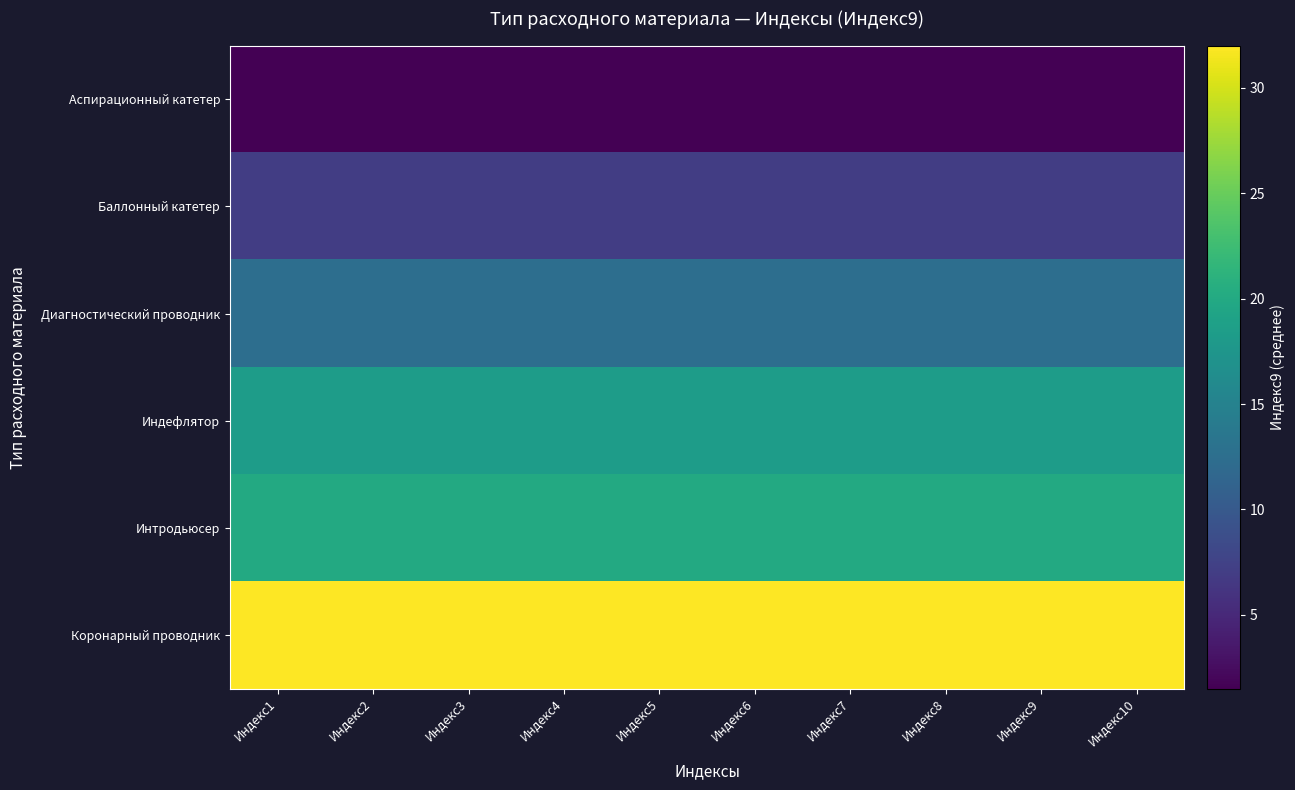

Rank the series at Индекс3 from lowest to highest value.

Аспирационный катетер, Баллонный катетер, Диагностический проводник, Индефлятор, Интродьюсер, Коронарный проводник